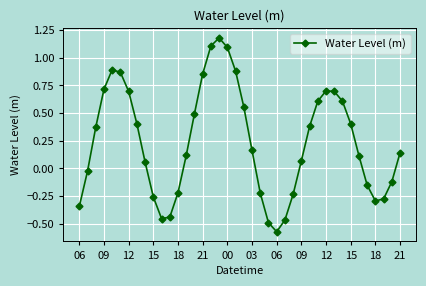

How many interior local valleys (lower than both neighbors) does the data have?

3